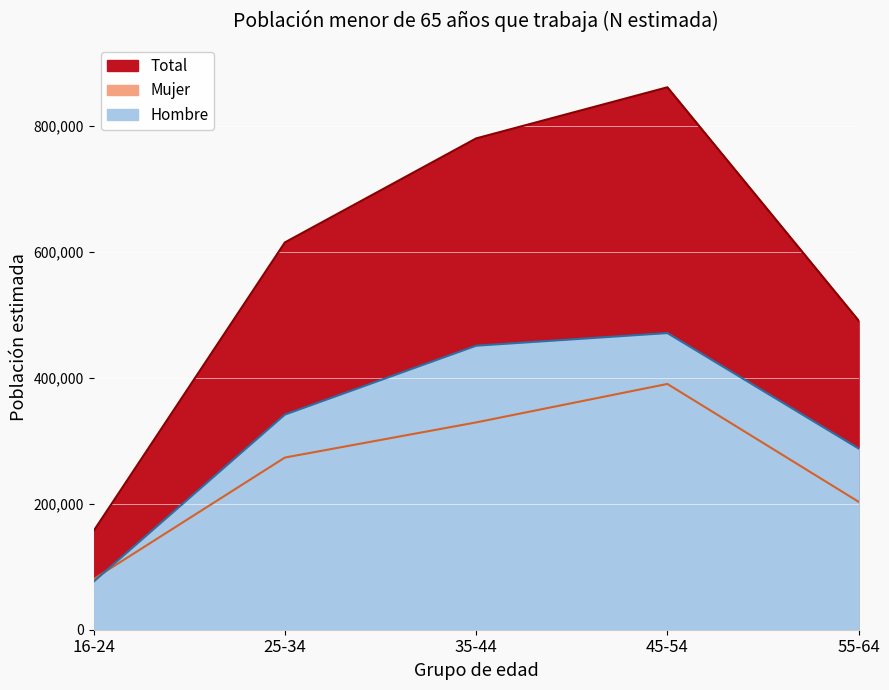

What is the total value across all series at 16-24?

313783